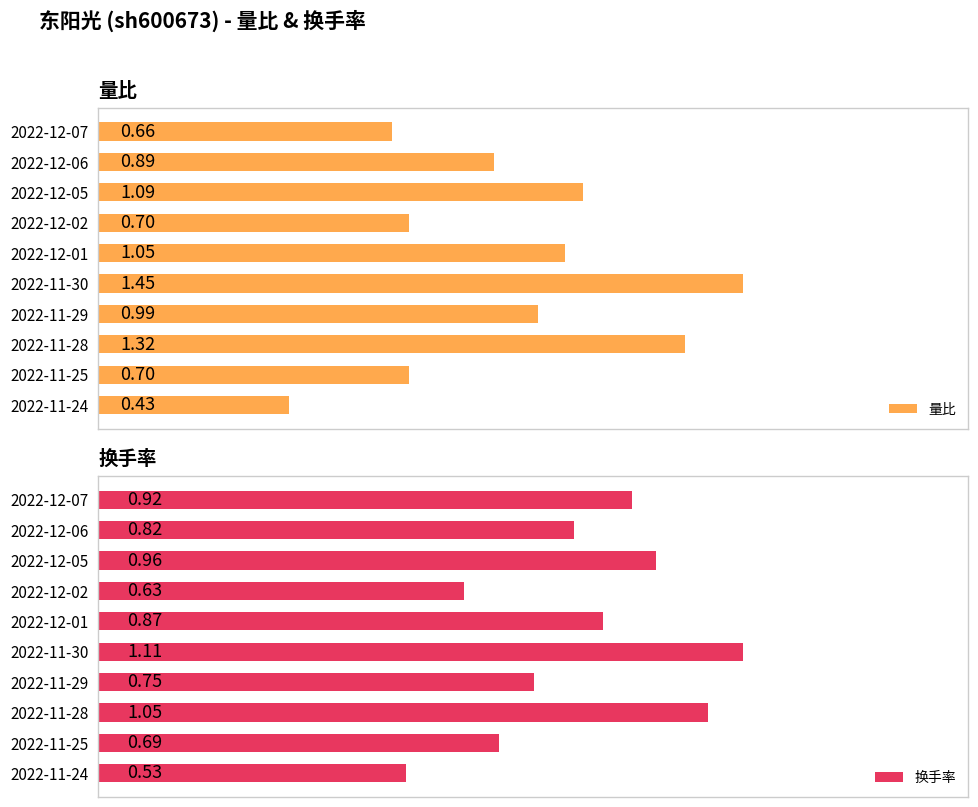

Reading right to left, what are all the values shown in this chart?

量比: 0.4	0.7	1.3	1.0	1.4	1.1	0.7	1.1	0.9	0.7
换手率: 0.5	0.7	1.1	0.8	1.1	0.9	0.6	1.0	0.8	0.9